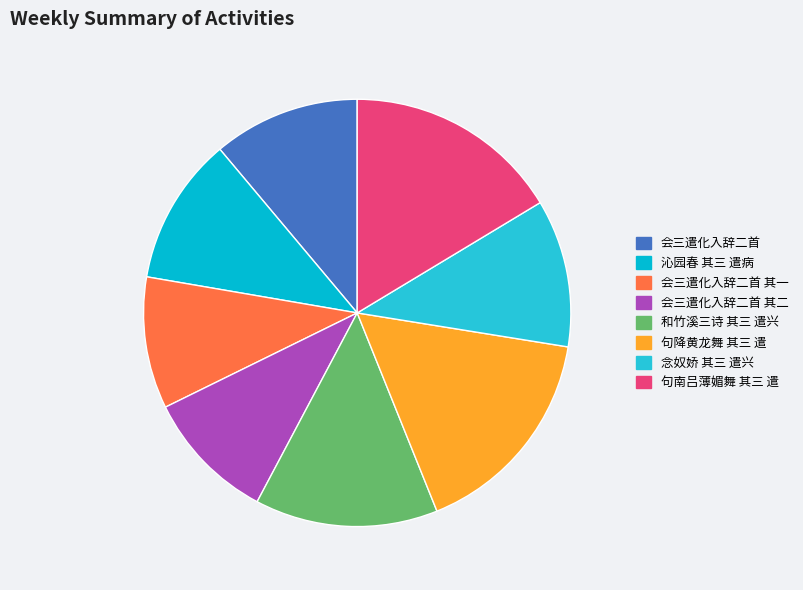

How many slices are in this pie chart?

8